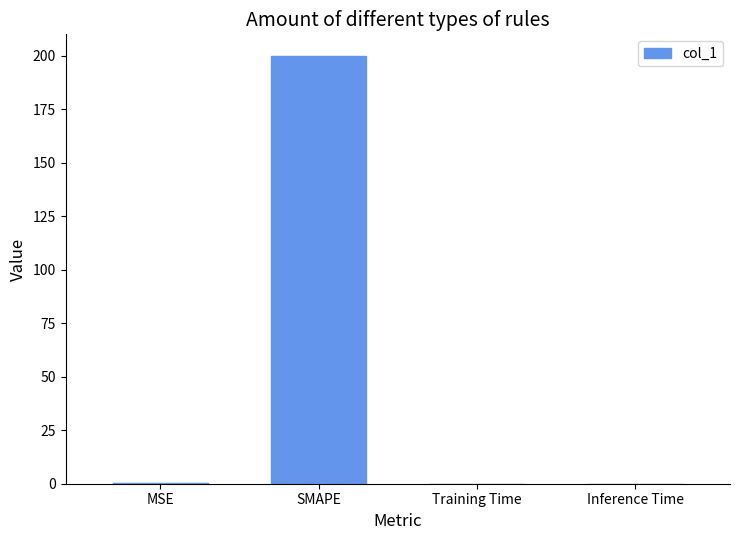

At which category does the chart reach its peak across all series?

SMAPE